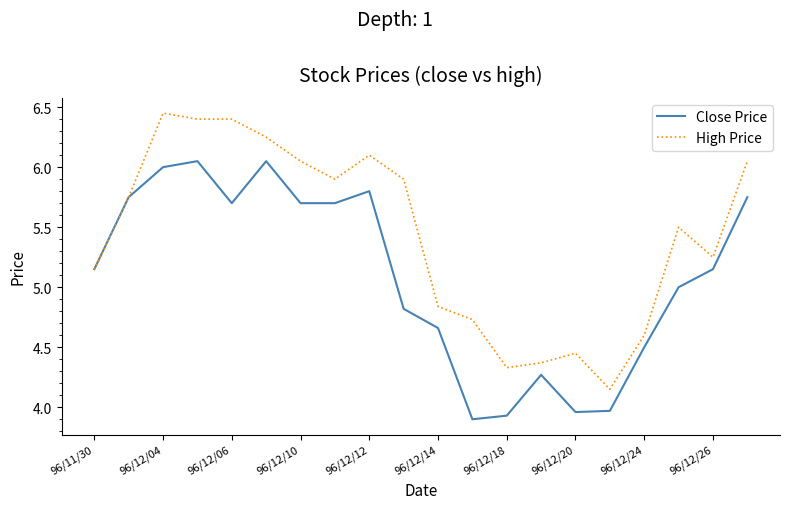

How many lines are shown in the chart?

2